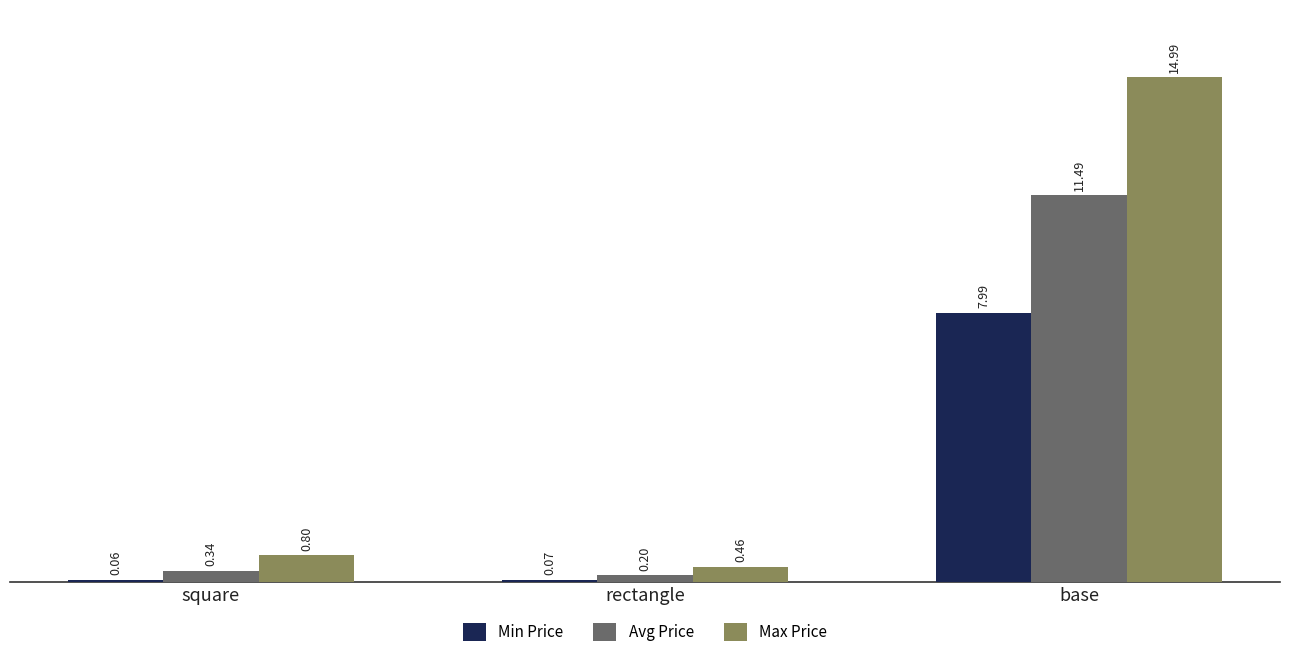

What is the total value across all series at square?

1.2